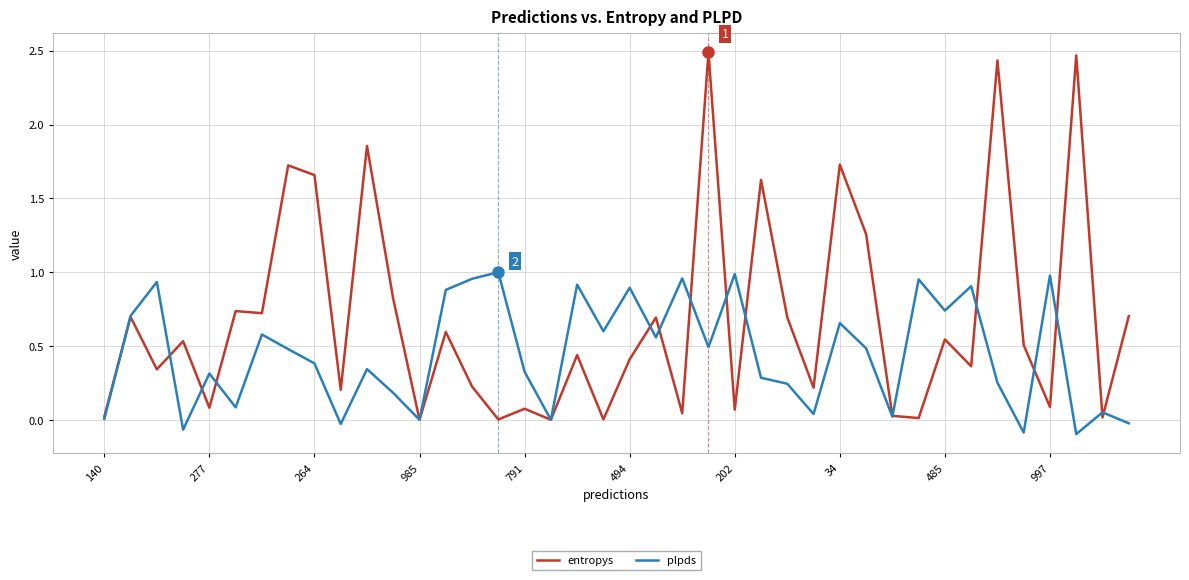

Which series has the largest range (max minus min)?

entropys